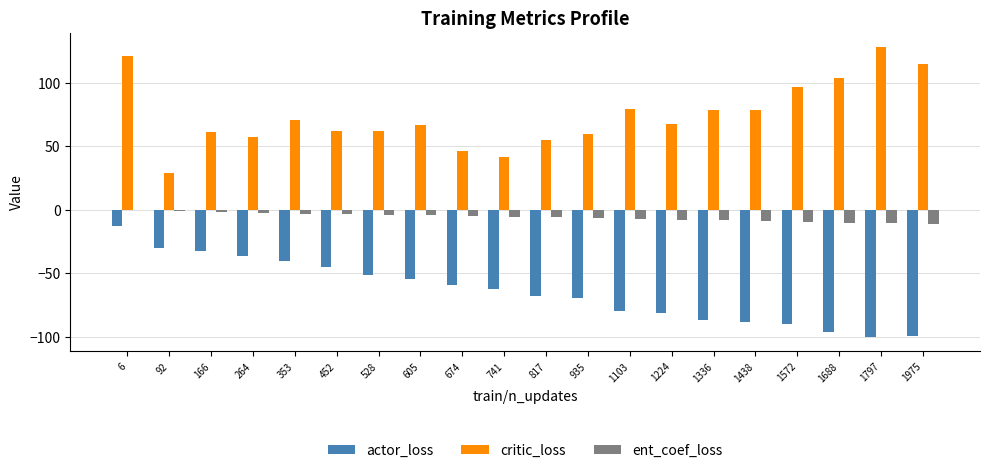

What is the approximate value of ent_coef_loss at 1103?

-7.1